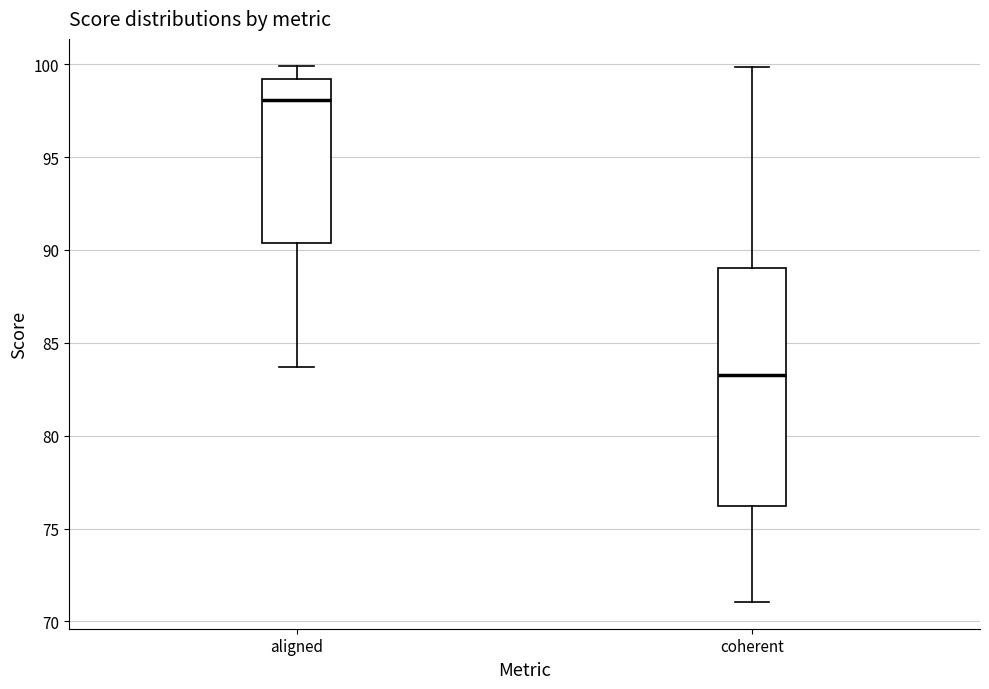

Reading left to right, transcribe this box plot: for each box, give where its median line is, the range the box spans, and where its two whiskers end, as read against the y-axis. The values are not printed on the chart, so give them approximately, as read against the axis.

aligned: median 98.0, box 90.5 to 99.0, whiskers 83.5 to 100.0
coherent: median 83.5, box 76.0 to 89.0, whiskers 71.0 to 100.0